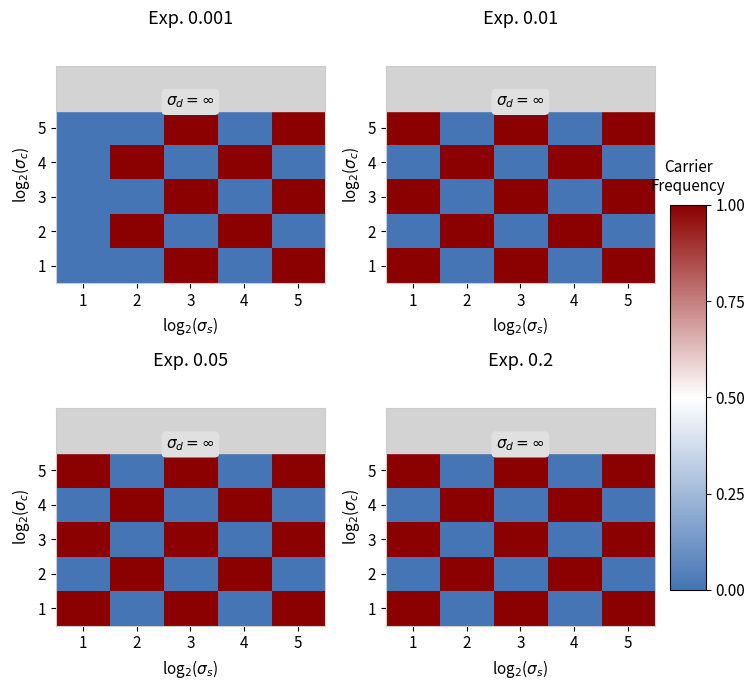

What is the difference between the 5 values at 2 and 3?

1